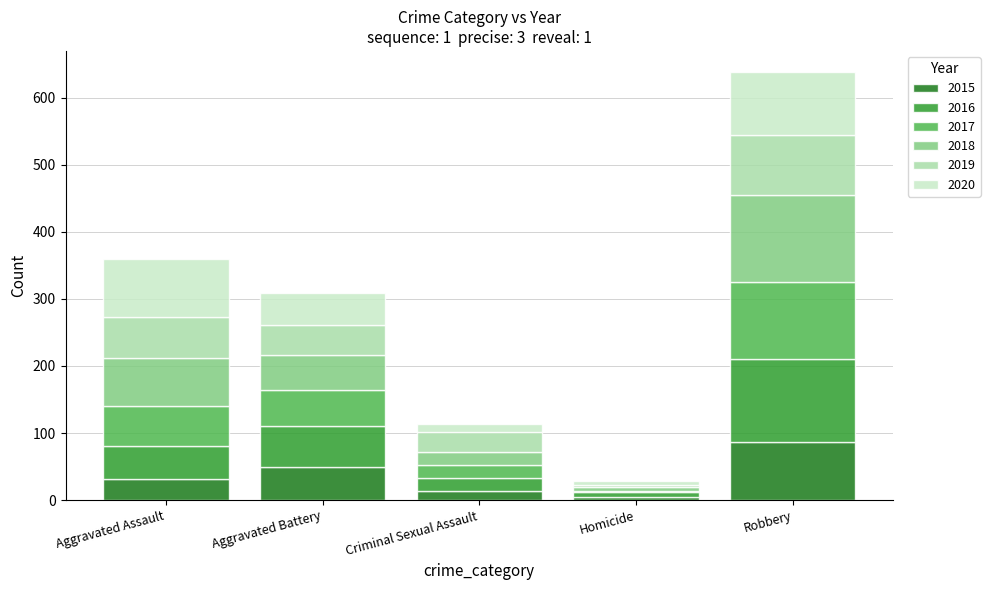

What is the highest value of the 2015 series?

87